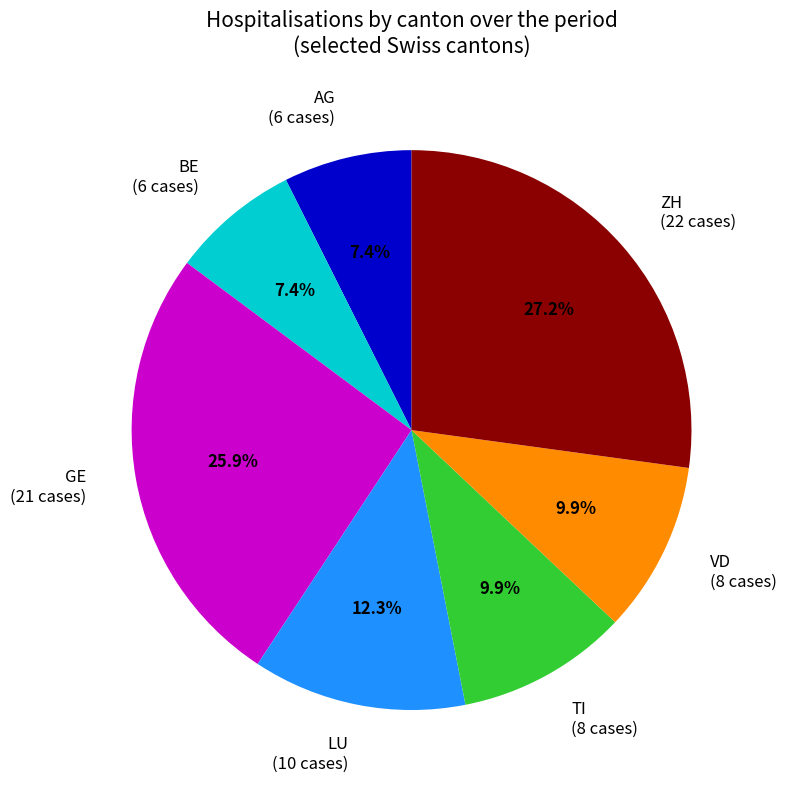

What is the total percentage of BE and TI?

17.3%